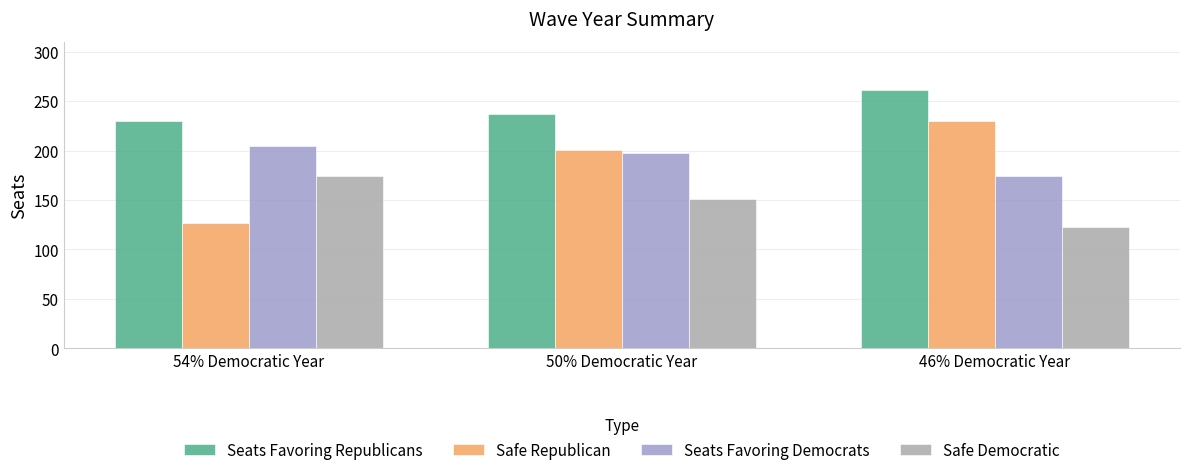

Does the chart contain any negative values?

No